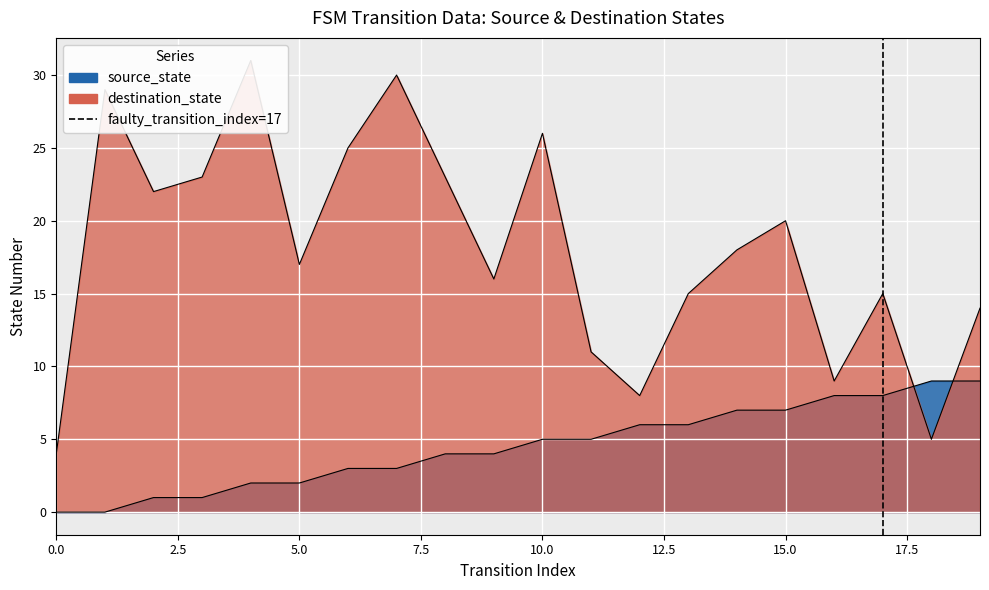

Count the values in the range 0 to 1.

2